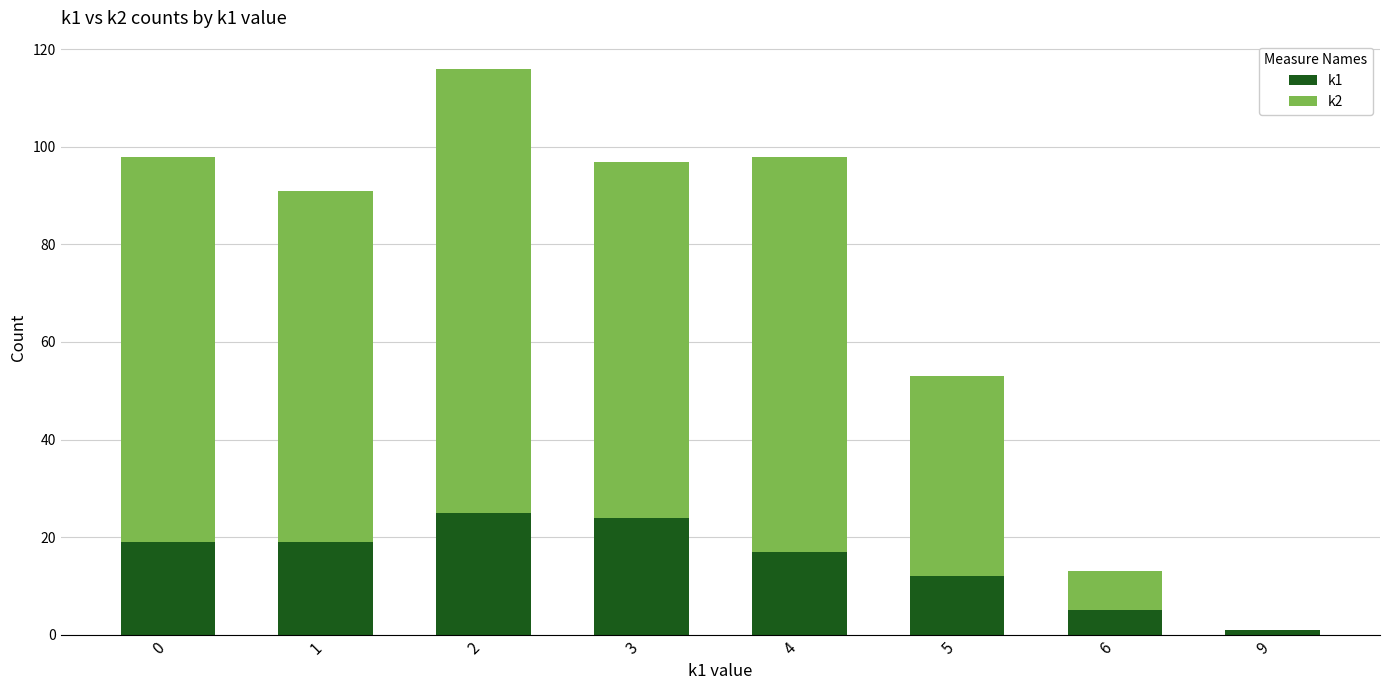

Does the chart contain stacked bars?

Yes